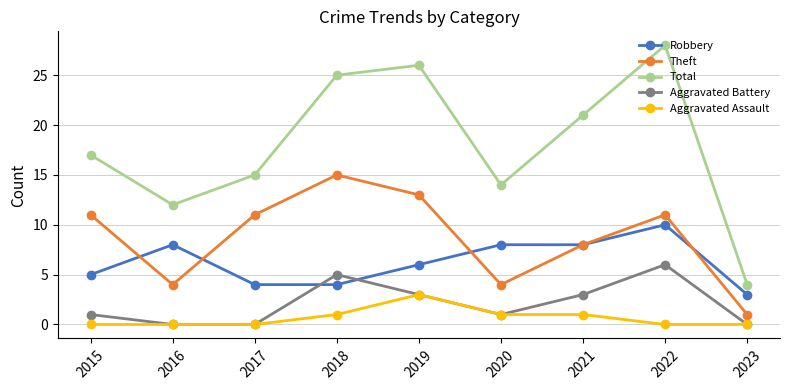

Is the value of Robbery at 2020 greater than the value of Aggravated Battery at 2022?

Yes